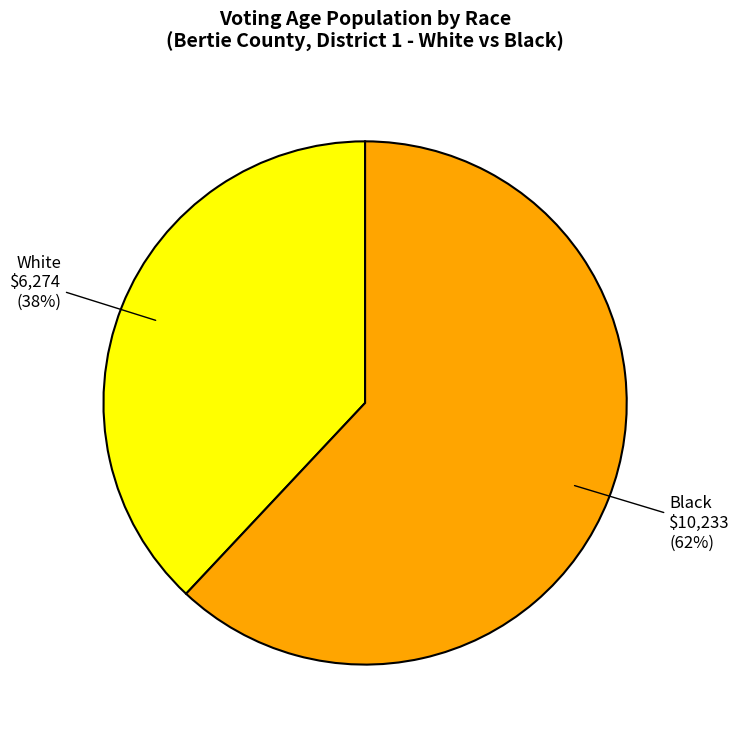

To the nearest percent, what is the difference between the largest and smallest slice percentages?

24%